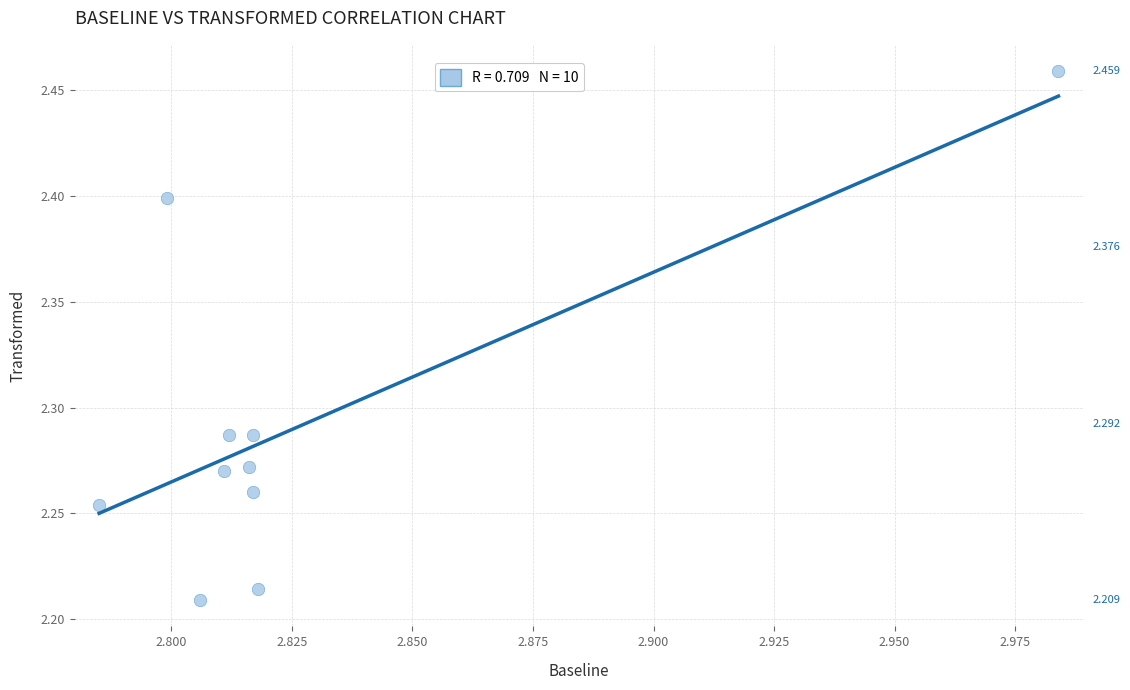

What is the average X value?

2.8